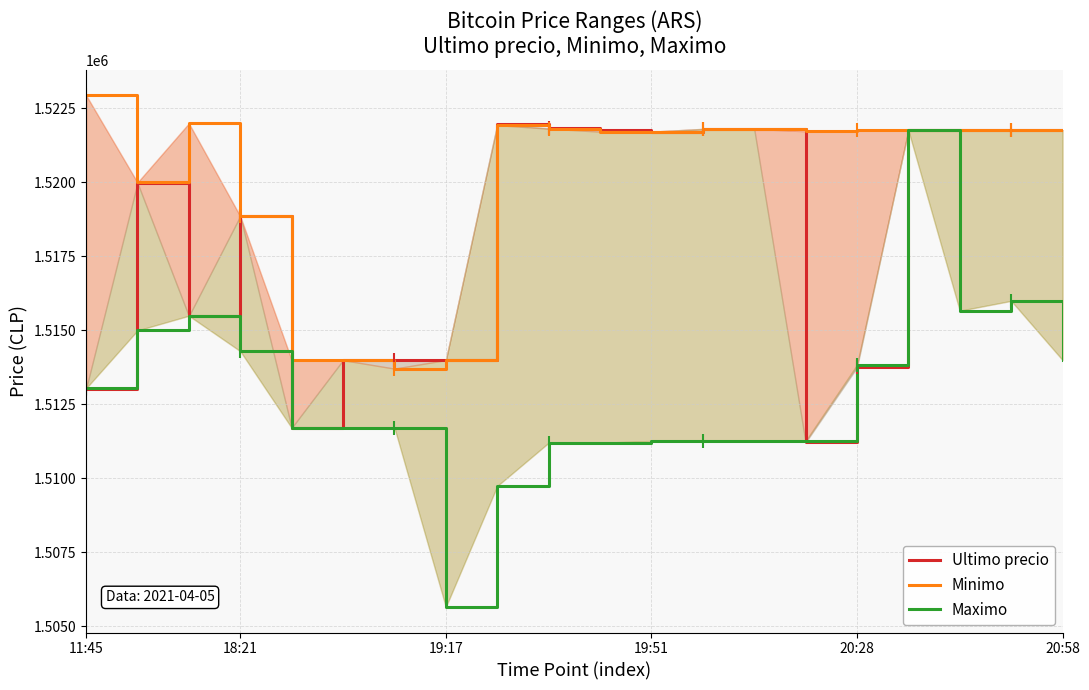

The value of Ultimo precio at 20:58 is 2614026.1. True or false?

False